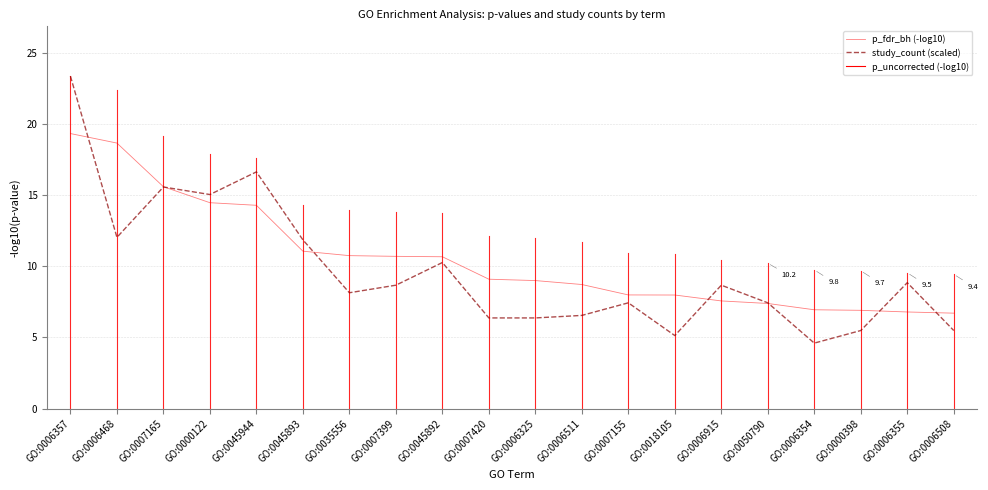

Rank the series by their average value, from highest to lowest.

p_fdr_bh (-log10), study_count (scaled)